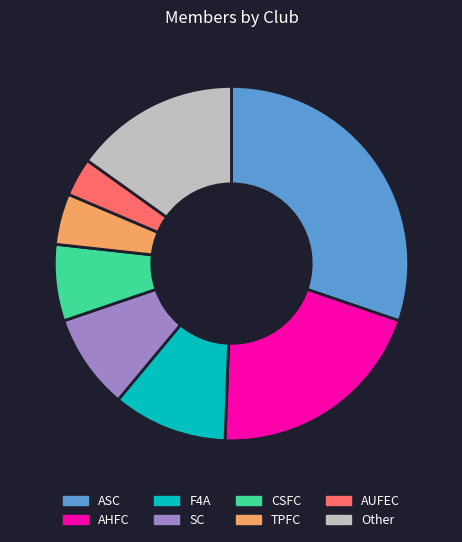

Is it true that TPFC is 5% of the pie?

True